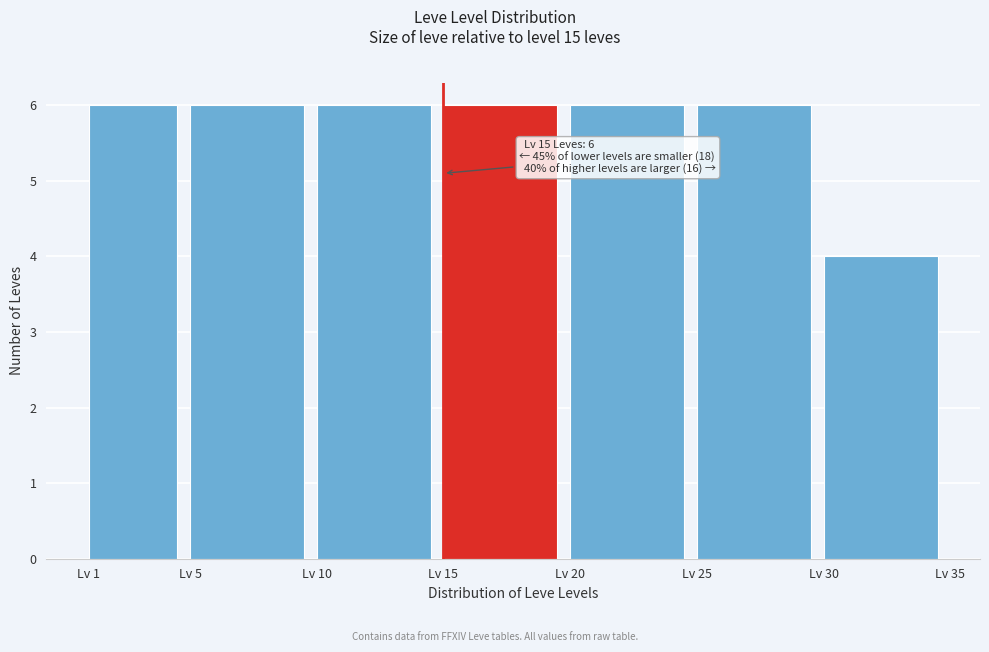

Reading left to right, list all the values displayed in this chart.

Lv 1=6	Lv 5=6	Lv 10=6	Lv 15=6	Lv 20=6	Lv 25=6	Lv 30=4